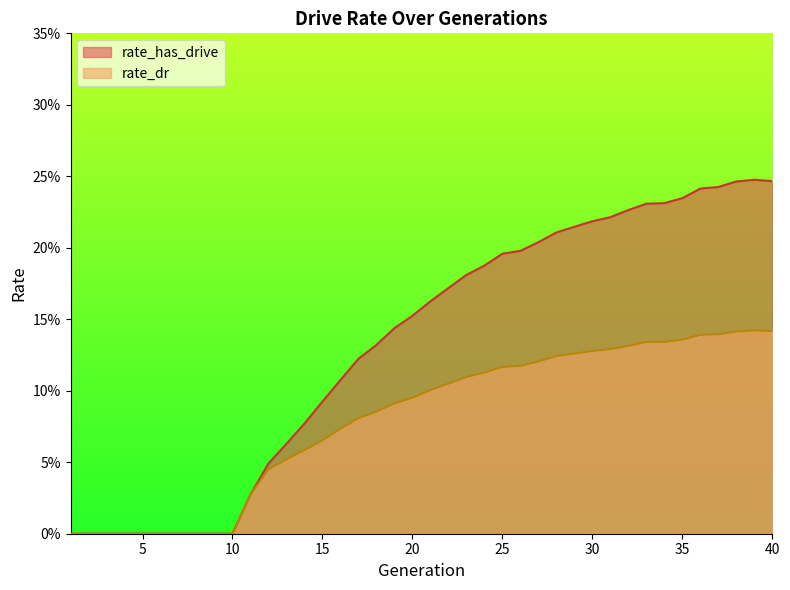

Is it true that rate_has_drive equals 0.3 at 23?

False